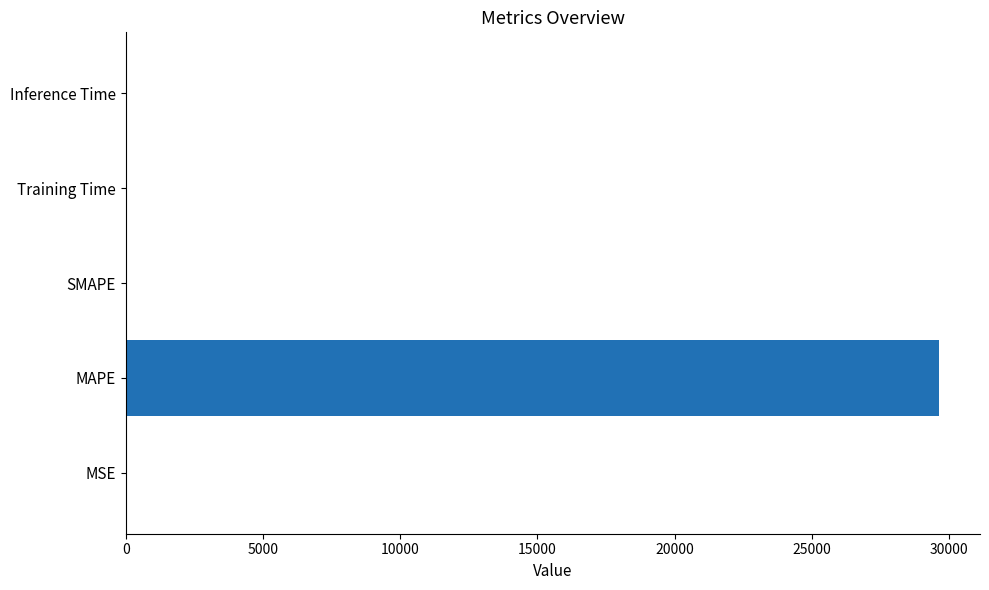

The chart shows a value of 45399.9 at MAPE. True or false?

False